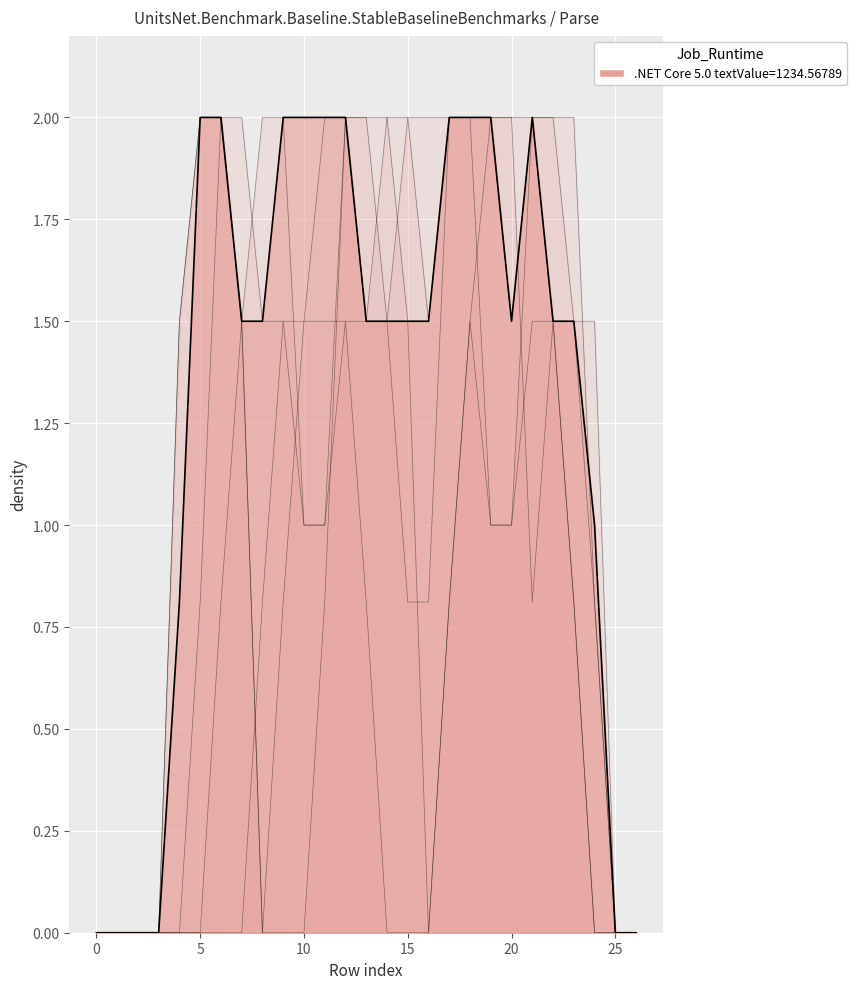

Which series has the largest range (max minus min)?

col_10